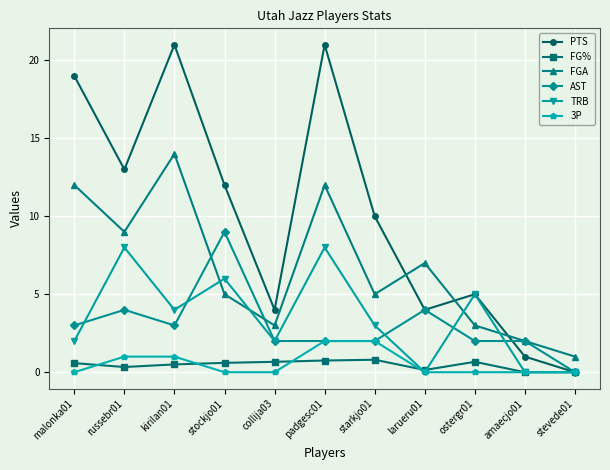

Between collija03 and stevede01, which series saw the biggest shift?

PTS